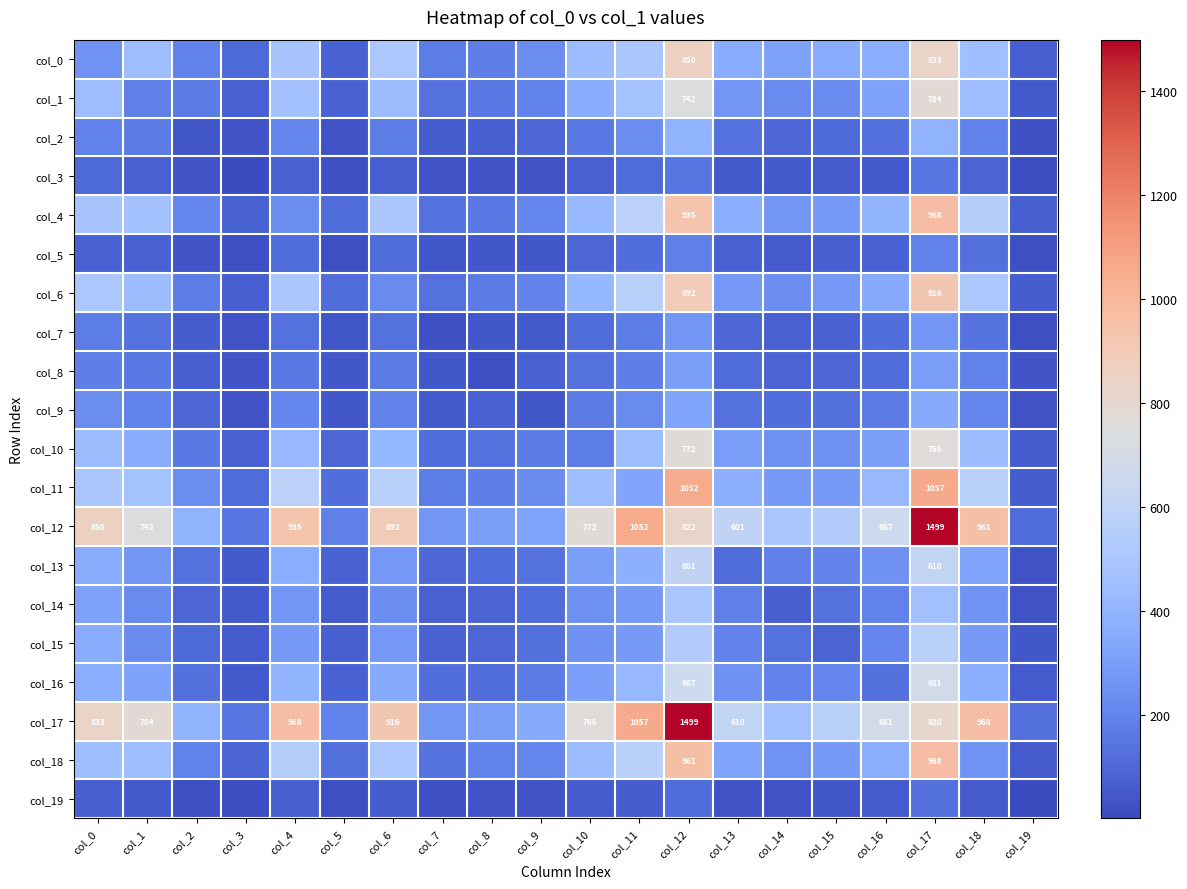

What is the difference between the col_5 values at col_17 and col_10?

100